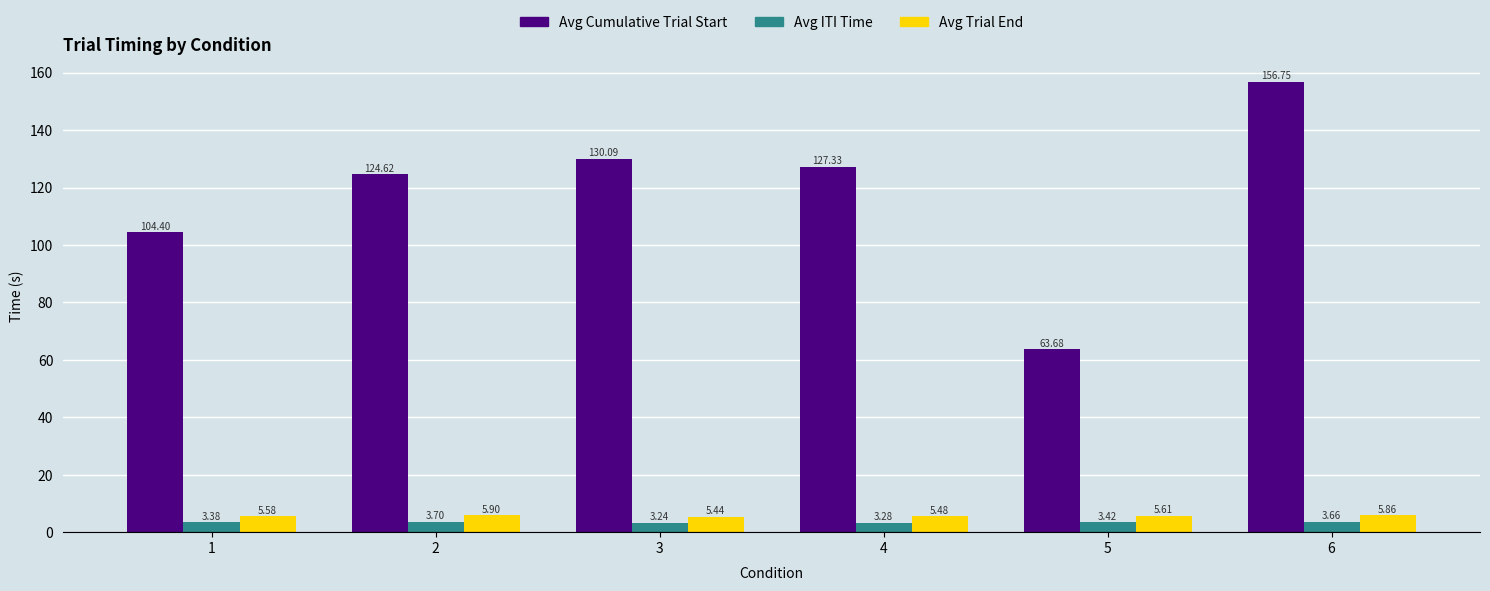

Rank the categories by Avg Trial End value from lowest to highest.

3, 4, 1, 5, 6, 2